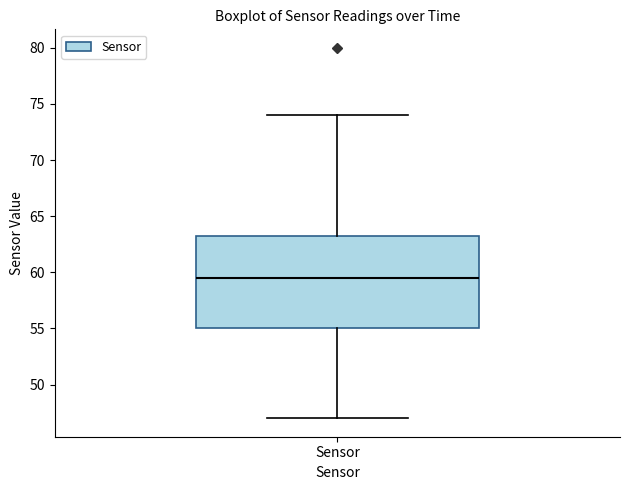

Where does the lower whisker of the box for Sensor end on the y-axis? The values are not printed on the chart, so give them approximately, as read against the axis.

47.0